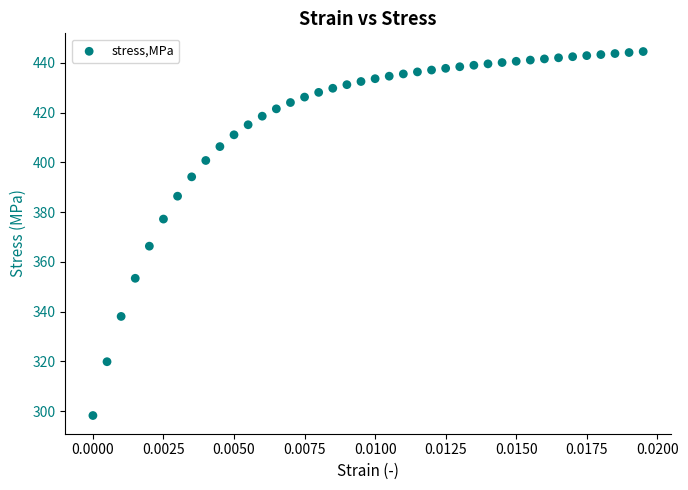

What is the range of Y values (max minus min)?

146.3